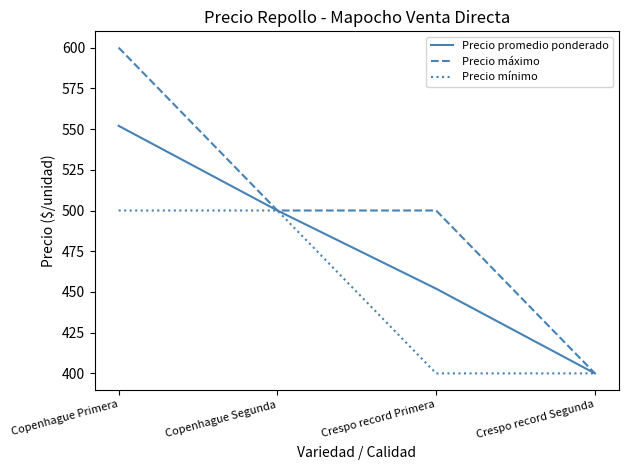

True or false: Precio máximo has a value of 500 at Copenhague Segunda.

True